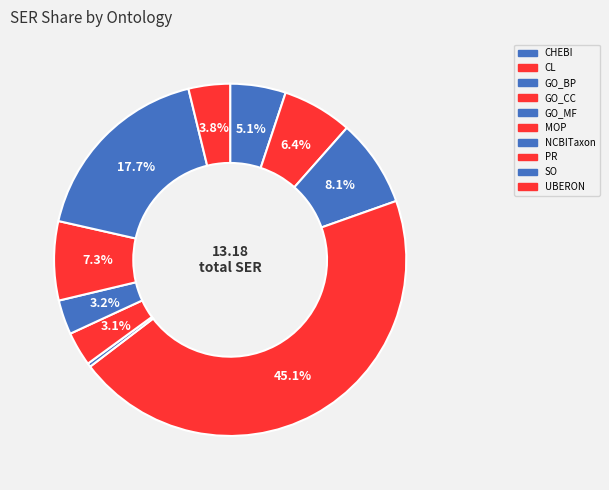

What is the largest slice in the pie chart?

GO_CC